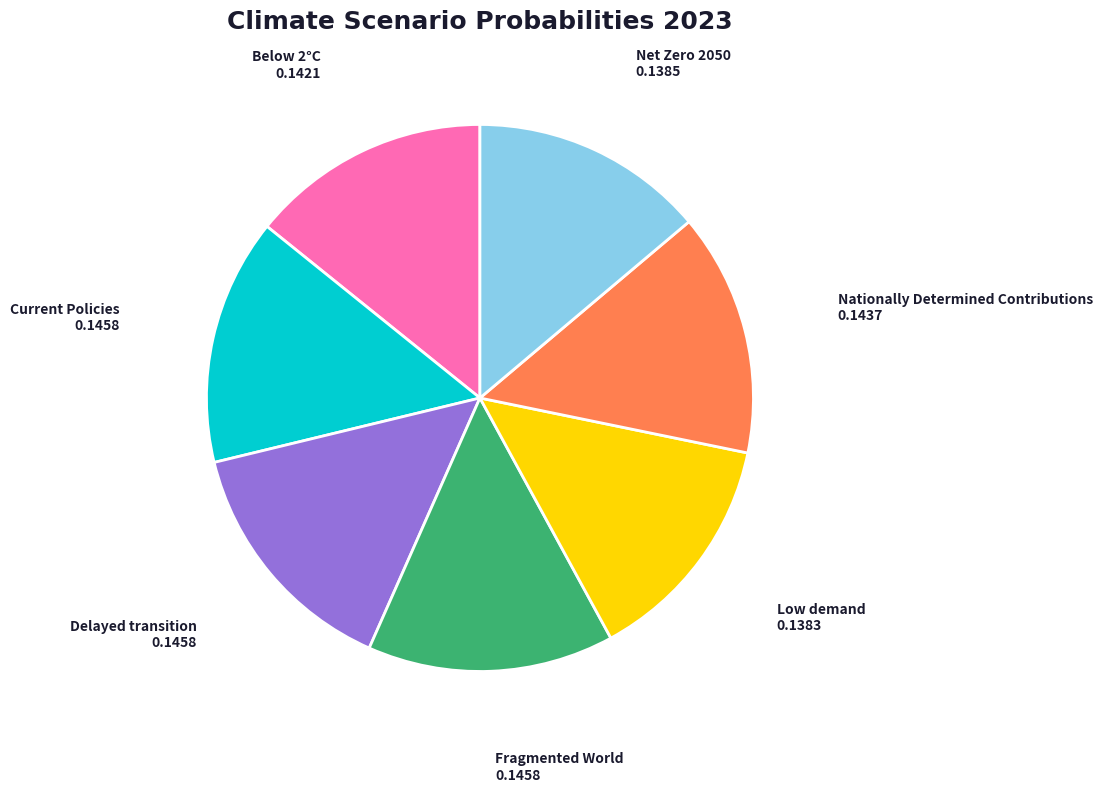

How many segments does this pie chart have?

7